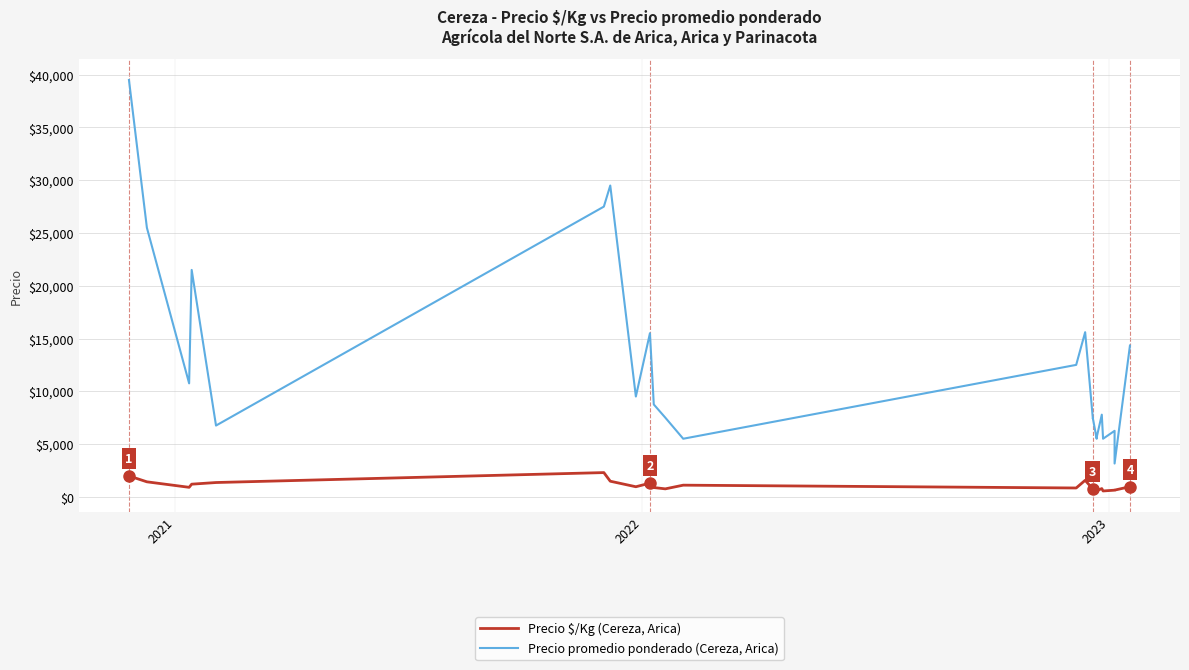

At how many categories does at least one series exceed 35026?

1